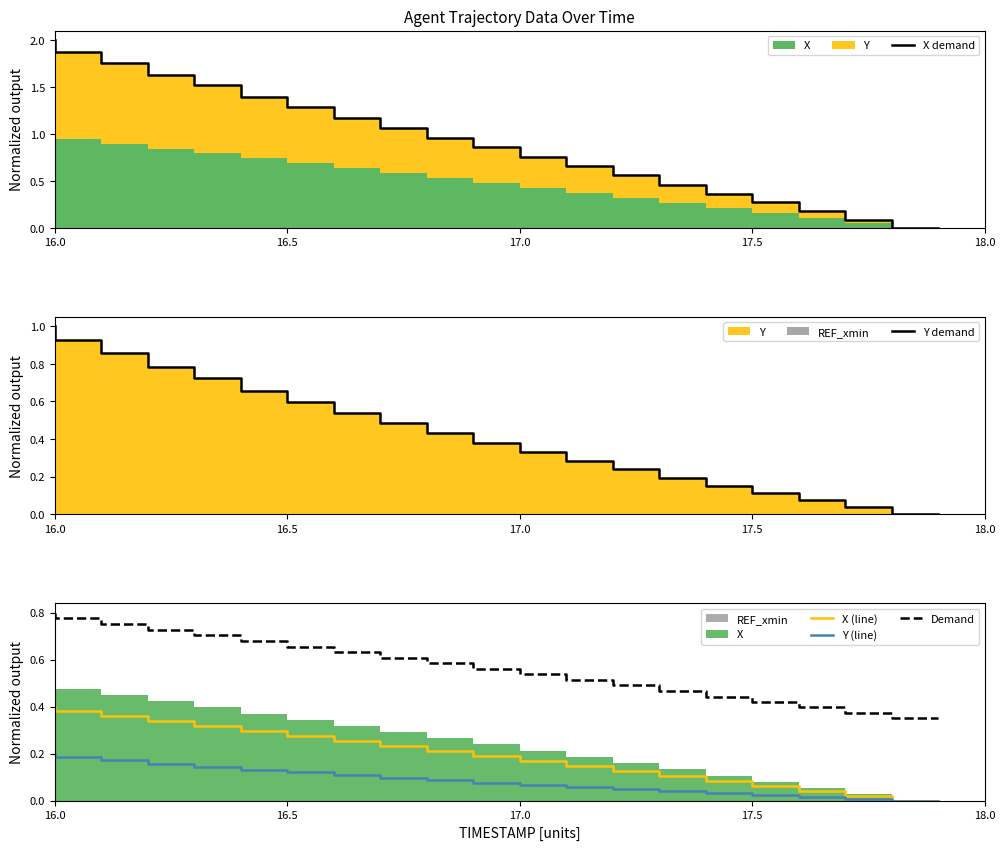

True or false: X (line) and Demand cross at least once.

False